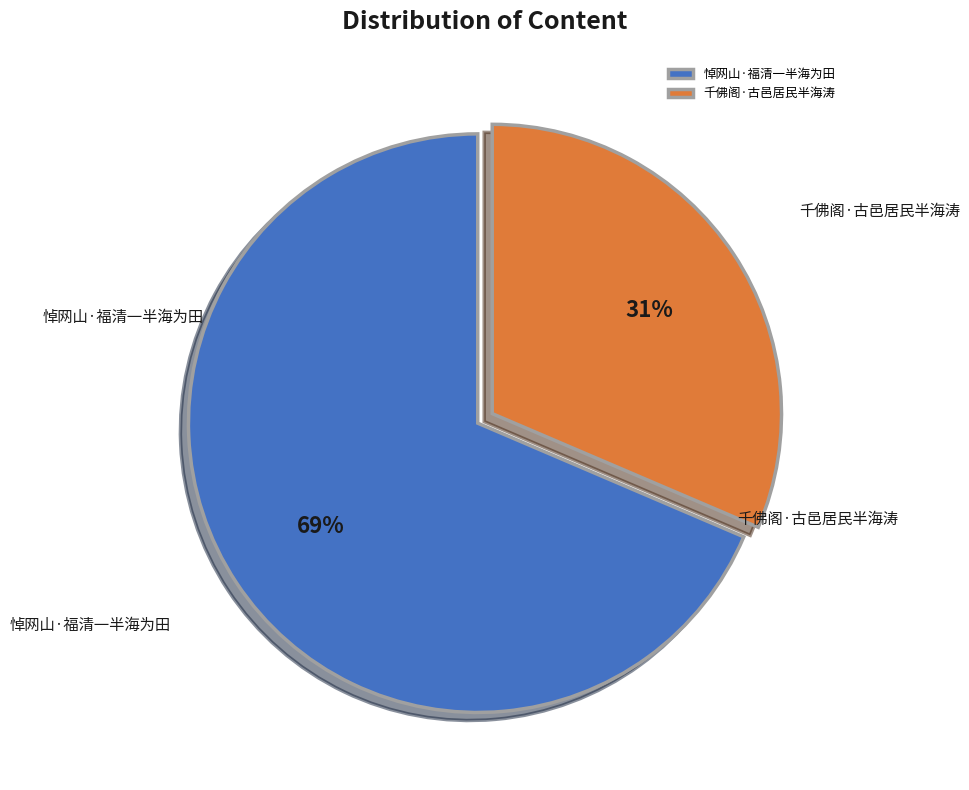

Rank the categories by value from lowest to highest.

千佛阁·古邑居民半海涛, 悼网山·福清一半海为田